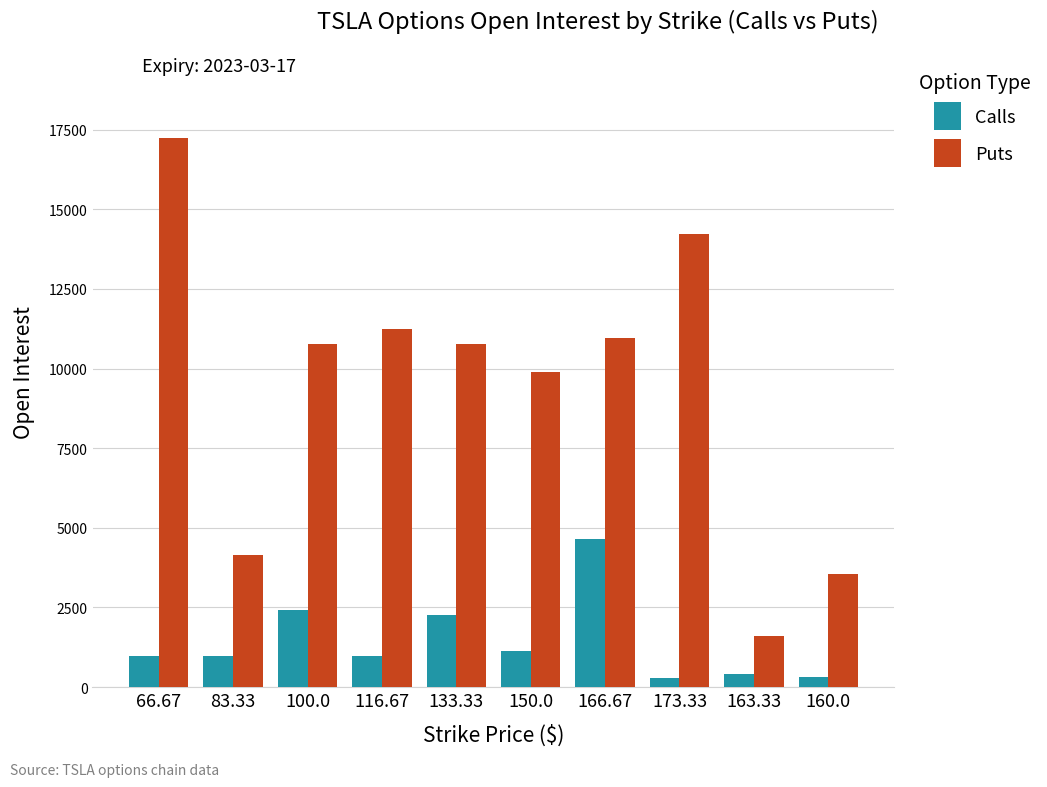

True or false: Puts has a value of 4150 at 83.33.

True